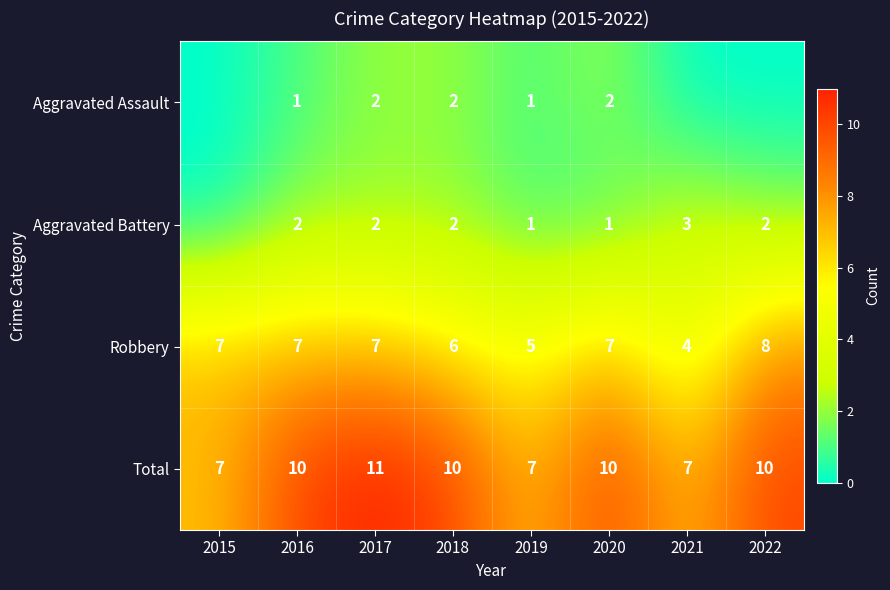

What is the difference between the highest and lowest values at 2017?

9